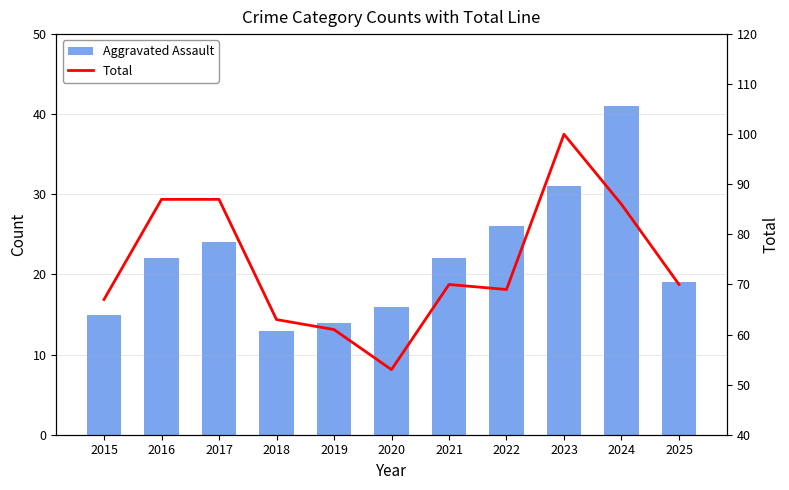

Rank the categories by Aggravated Assault value from lowest to highest.

2018, 2019, 2015, 2020, 2025, 2016, 2021, 2017, 2022, 2023, 2024